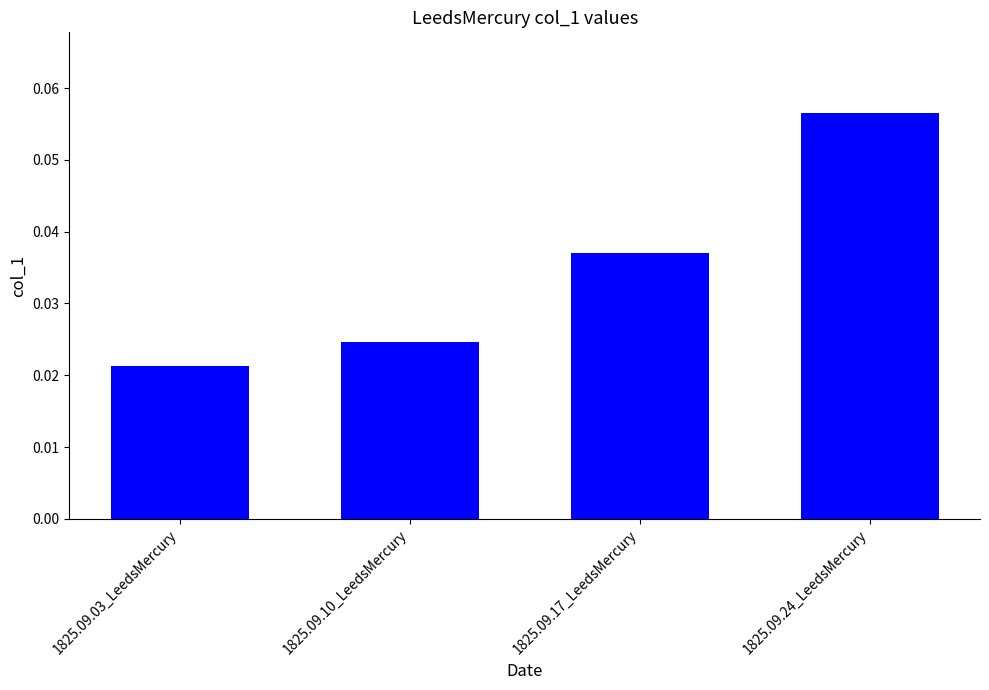

Which category has the highest value across all series?

1825.09.24_LeedsMercury